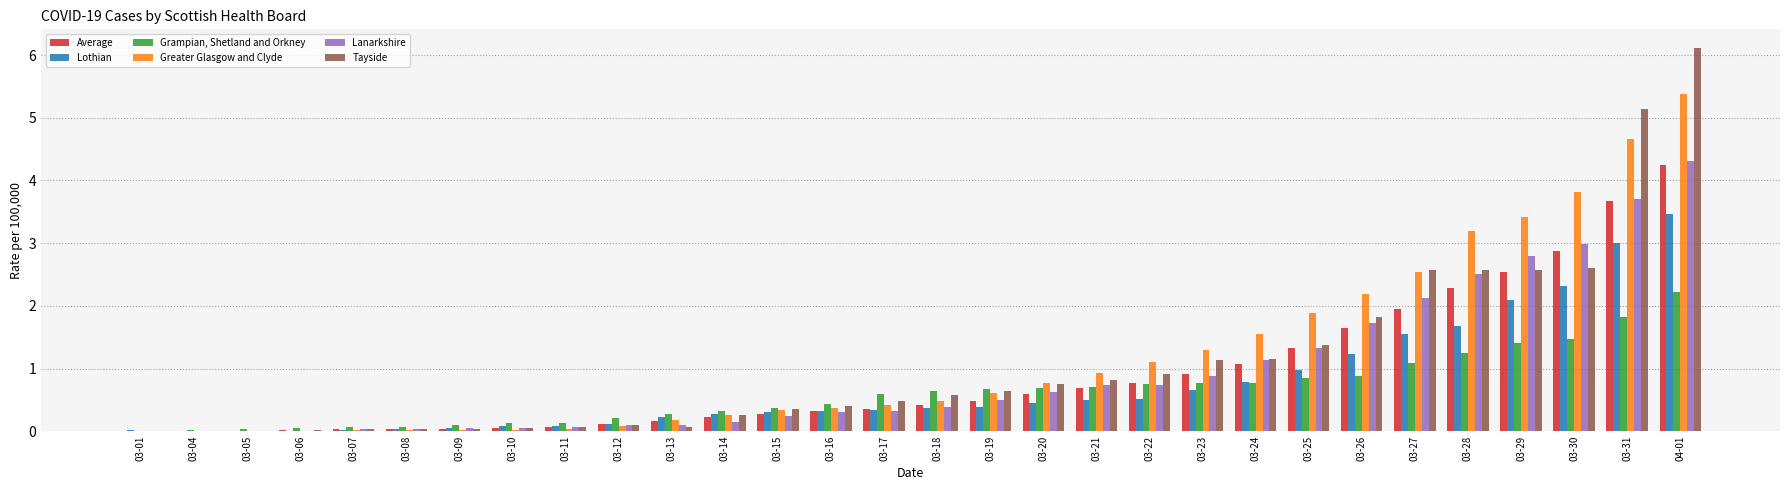

At which label does Average reach its peak?

04-01